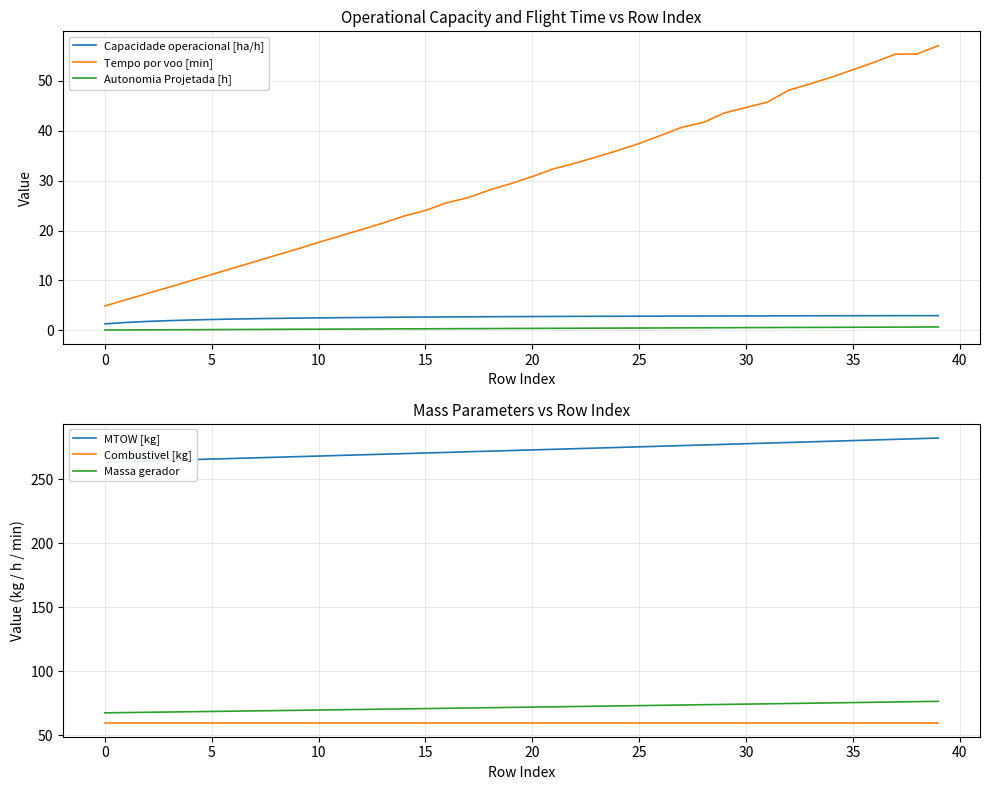

How many lines are shown in the chart?

6